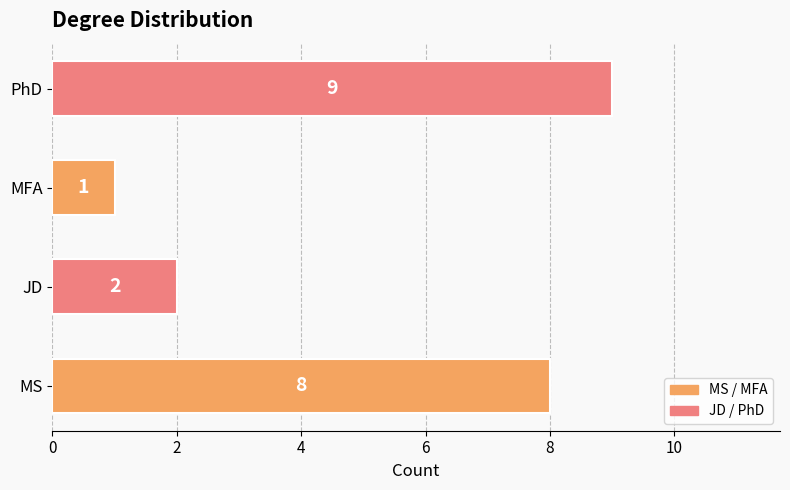

How many data points are less than 8?

2